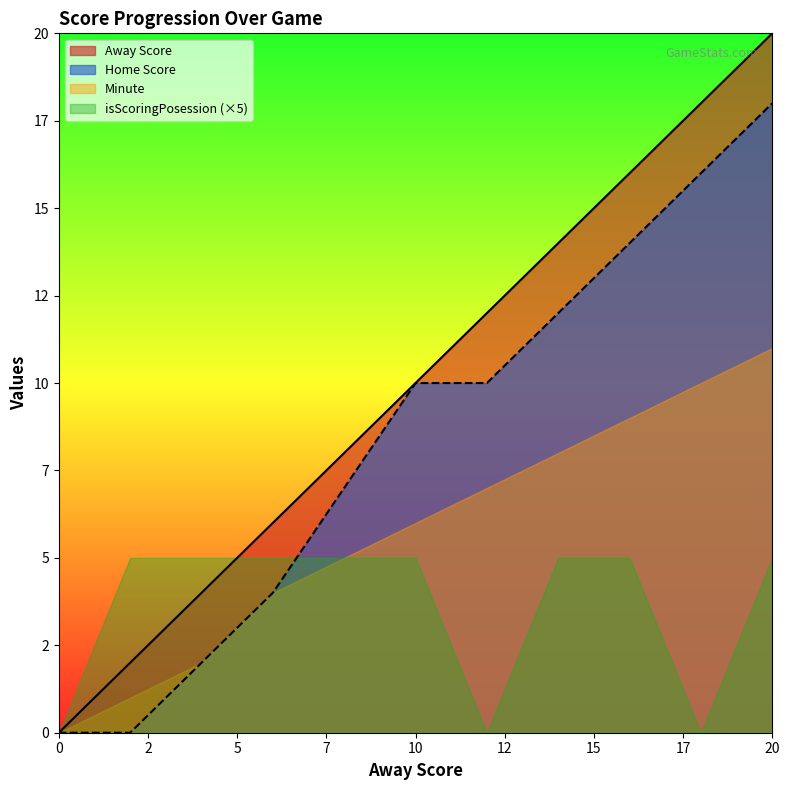

What are all the series names shown in the legend?

Away Score, Home Score, Minute, isScoringPosession (×5)